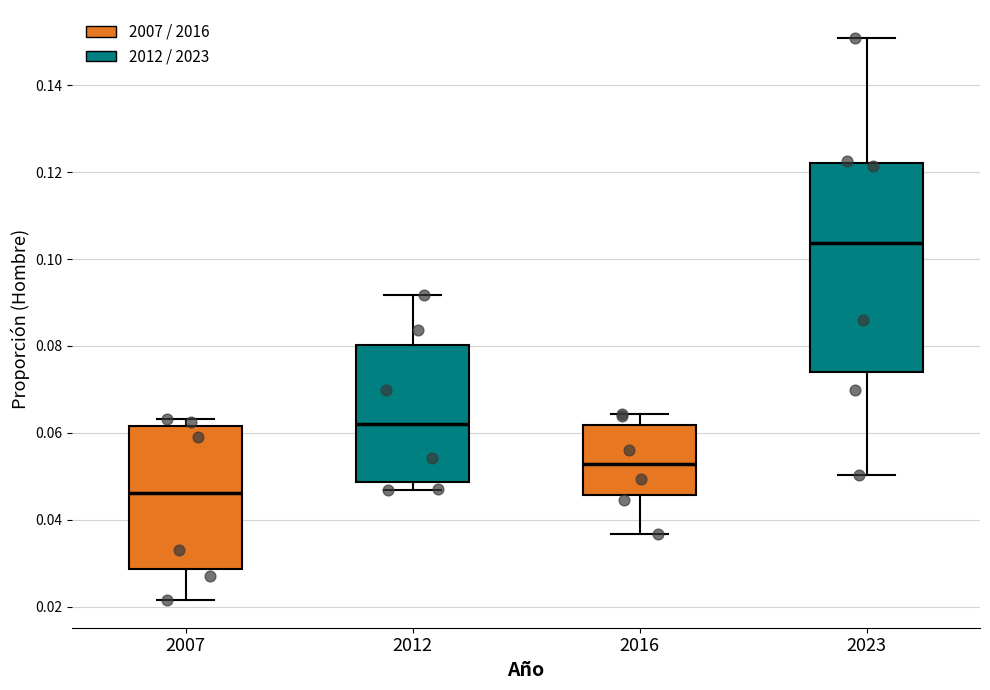

Reading left to right, transcribe this box plot: for each box, give where its median line is, the range the box spans, and where its two whiskers end, as read against the y-axis. The values are not printed on the chart, so give them approximately, as read against the axis.

2007: median 0.046, box 0.028 to 0.062, whiskers 0.022 to 0.064
2012: median 0.062, box 0.048 to 0.080, whiskers 0.046 to 0.092
2016: median 0.052, box 0.046 to 0.062, whiskers 0.036 to 0.064
2023: median 0.104, box 0.074 to 0.122, whiskers 0.050 to 0.150